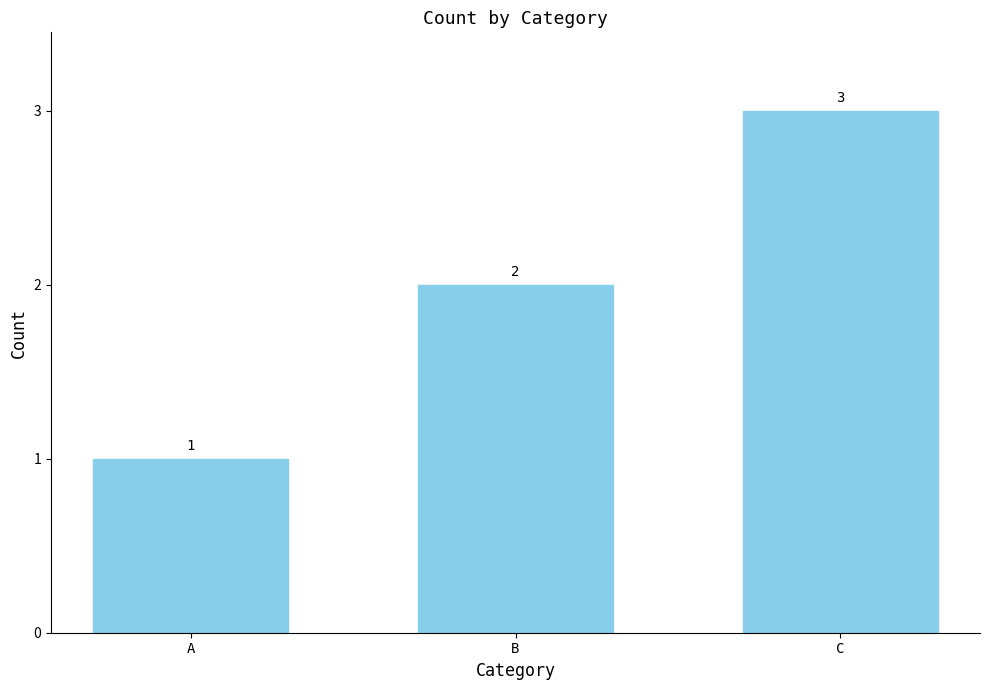

List the labels in order of value, smallest first.

A, B, C